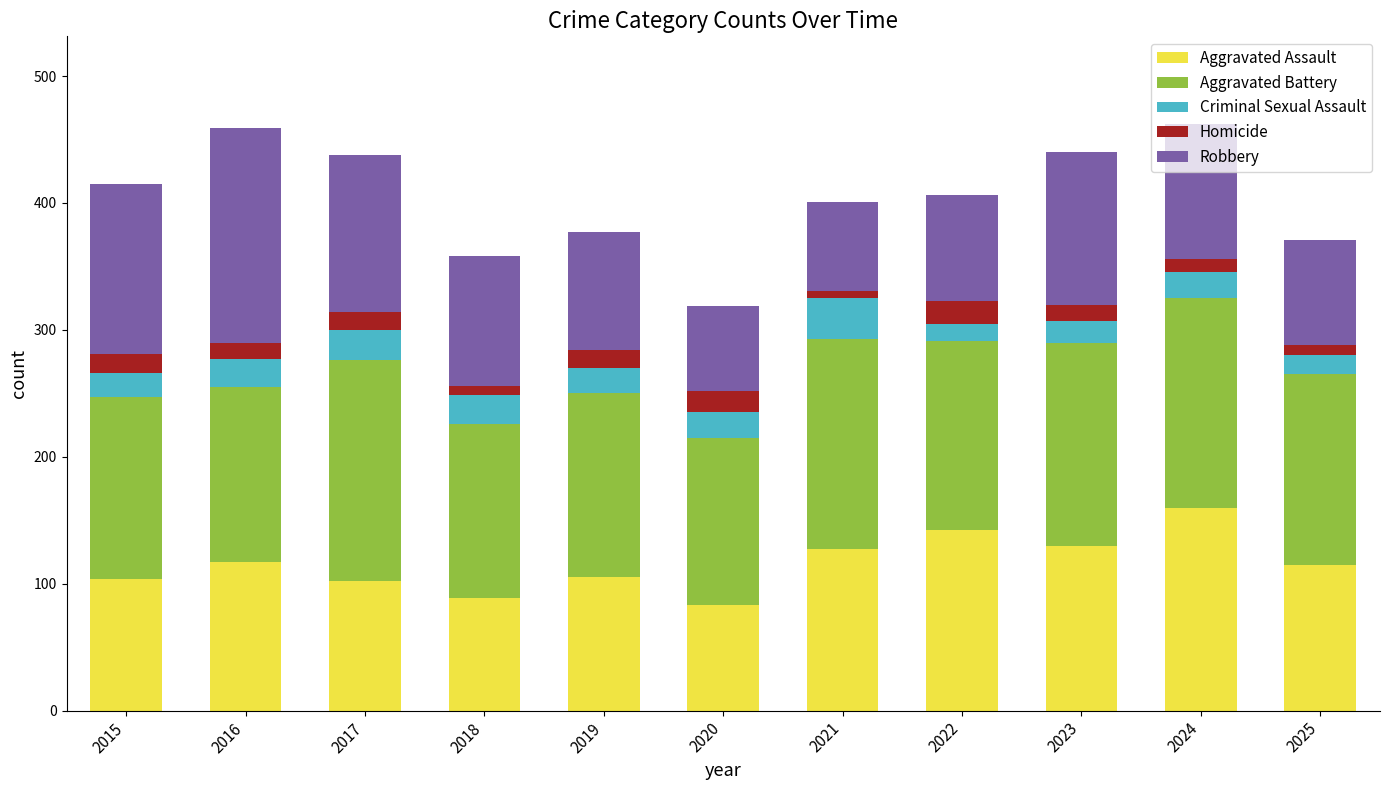

Does the chart contain stacked bars?

Yes